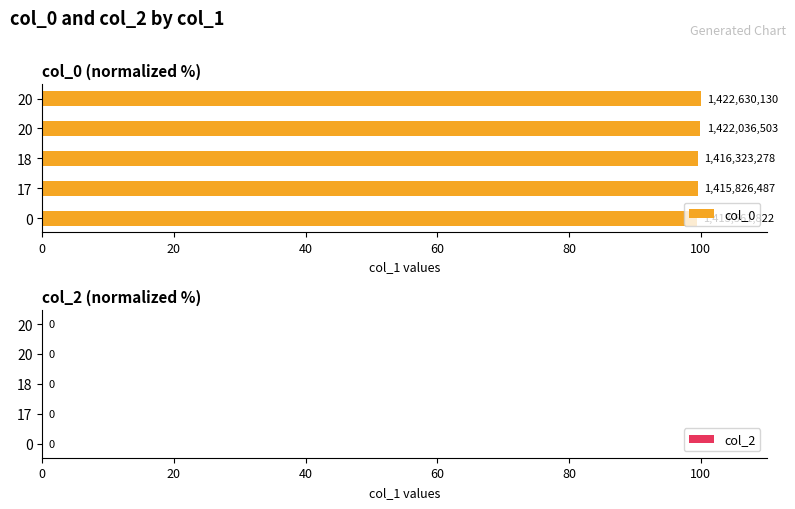

Does the chart contain any negative values?

No